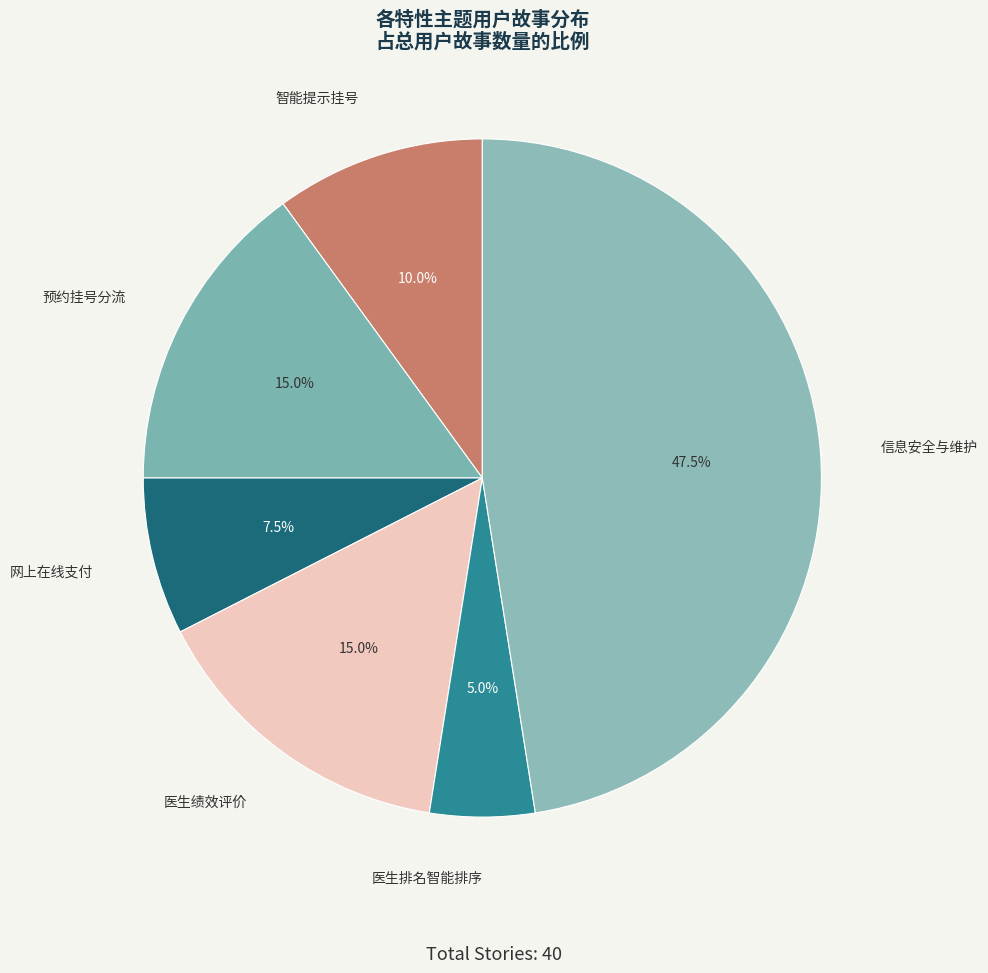

Rank the categories by value from highest to lowest.

信息安全与维护, 预约挂号分流, 医生绩效评价, 智能提示挂号, 网上在线支付, 医生排名智能排序